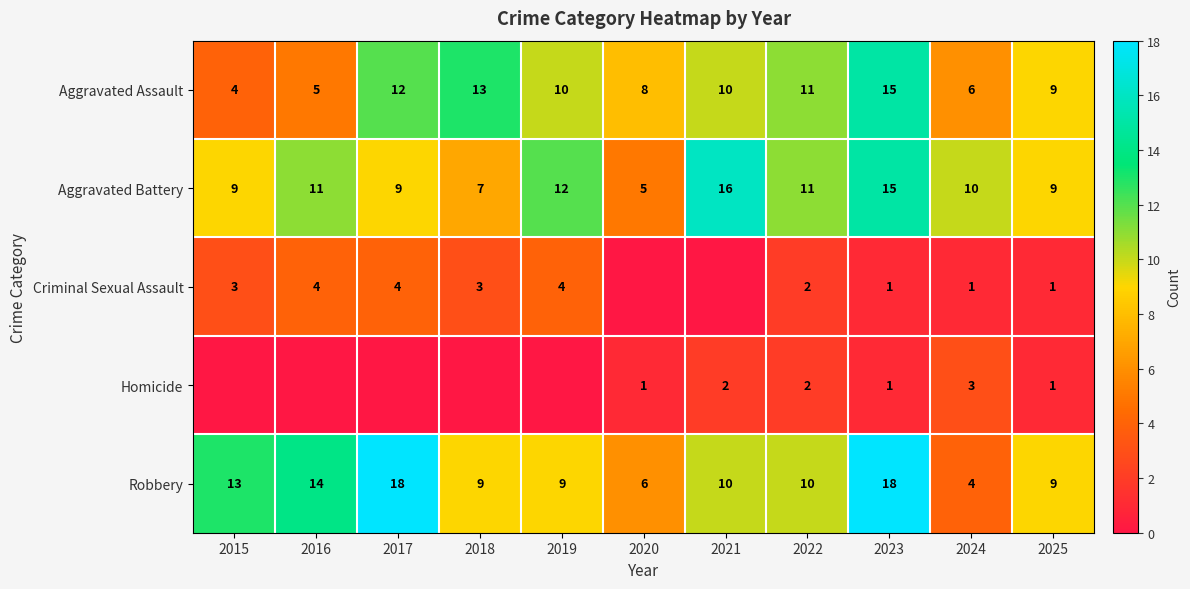

What is the difference between the Aggravated Battery values at 2025 and 2019?

3